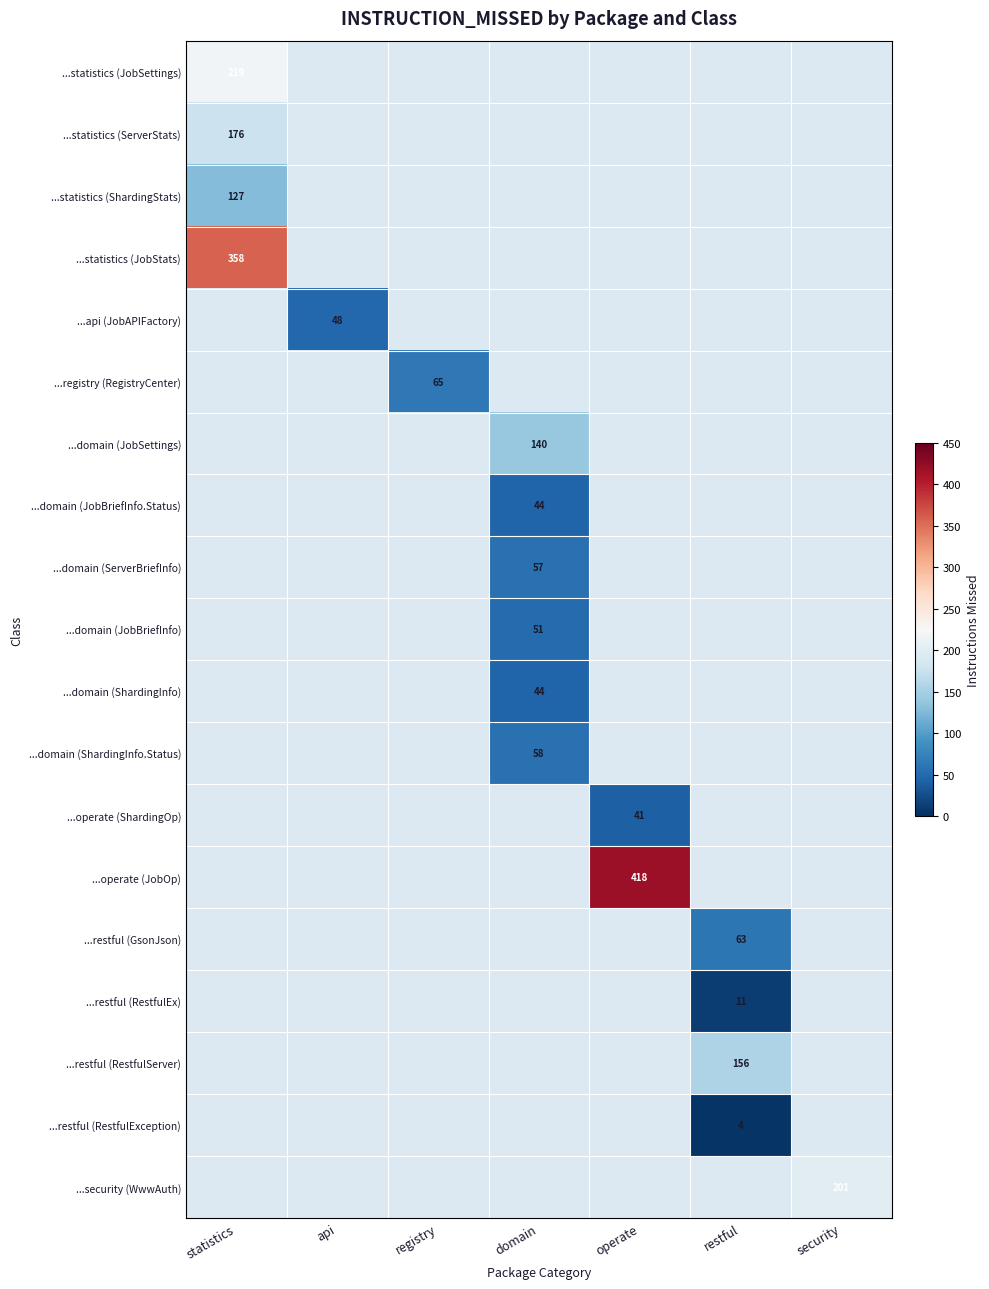

What is the total value across all series at api?

48